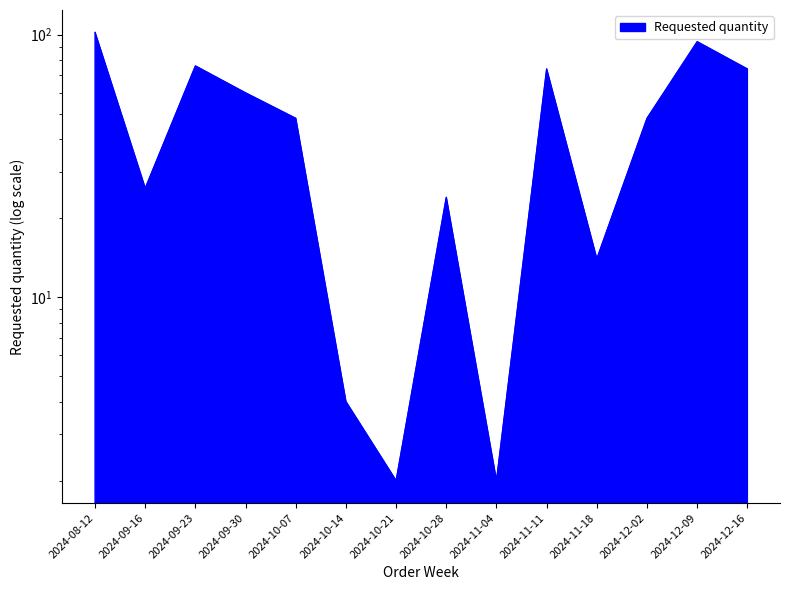

Reading left to right, list all the values displayed in this chart.

2024-08-12=102	2024-09-16=26	2024-09-23=76	2024-09-30=60	2024-10-07=48	2024-10-14=4	2024-10-21=2	2024-10-28=24	2024-11-04=2	2024-11-11=74	2024-11-18=14	2024-12-02=48	2024-12-09=94	2024-12-16=74